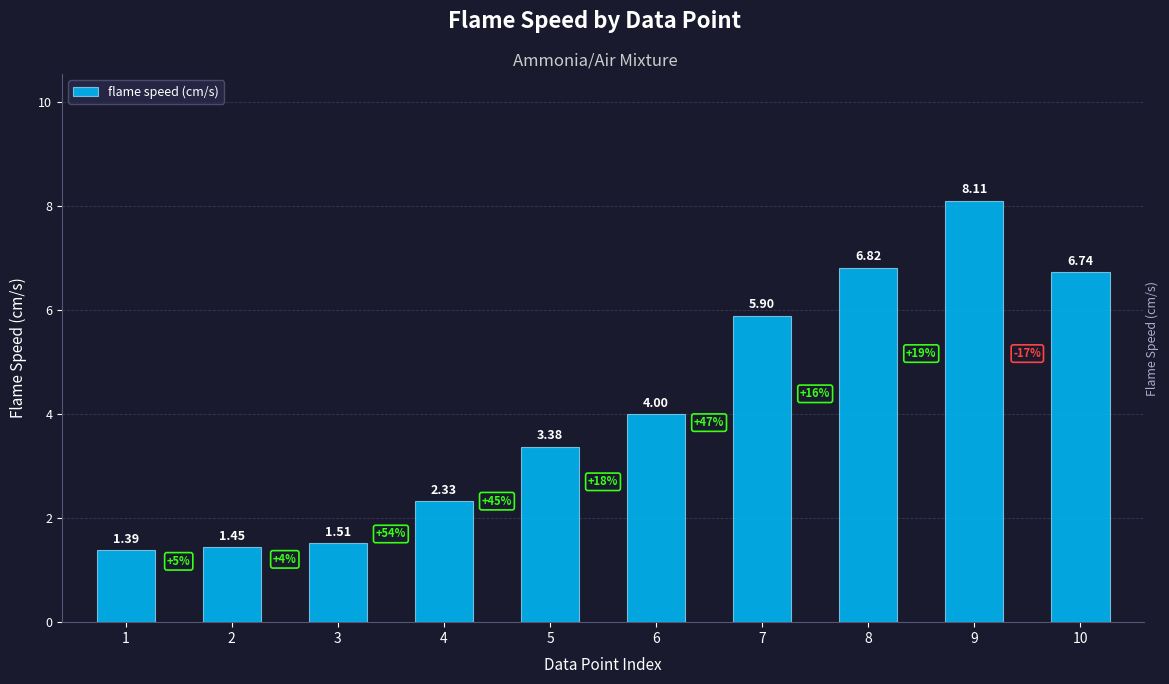

What is the sum of the values at 3 and 7?

7.4